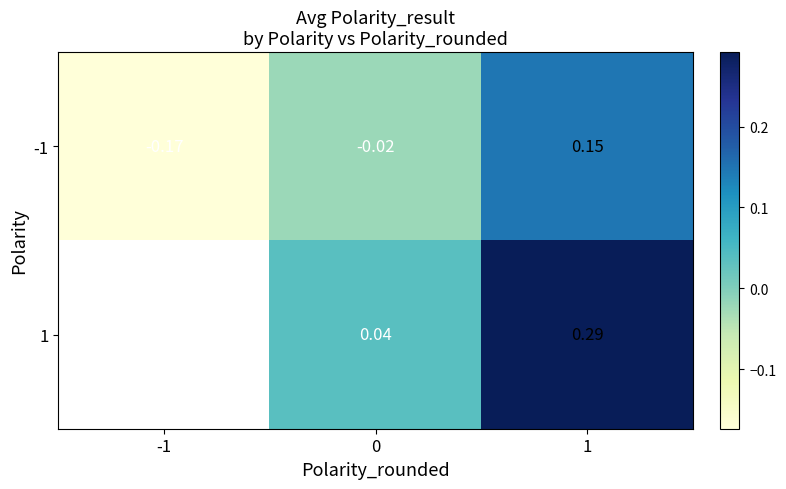

True or false: -1 has a value of -0.0 at 0.

True